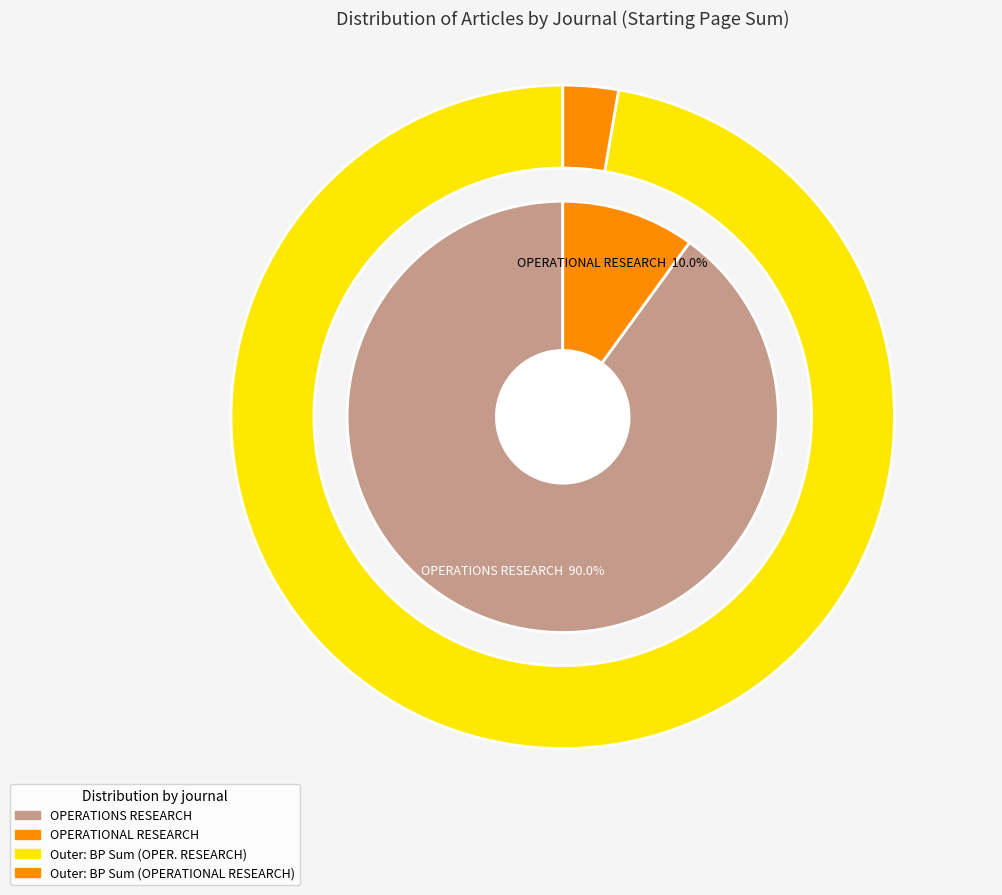

Do OPERATIONS RESEARCH and OPERATIONS RESEARCH together represent more than half of the pie?

No